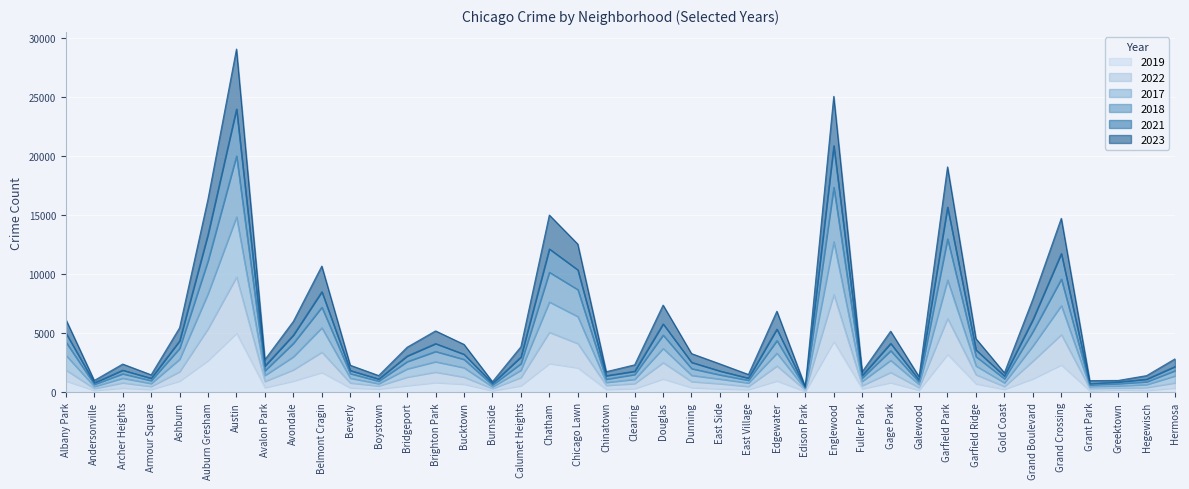

What is the label of the 36th point from the left?

Grand Crossing